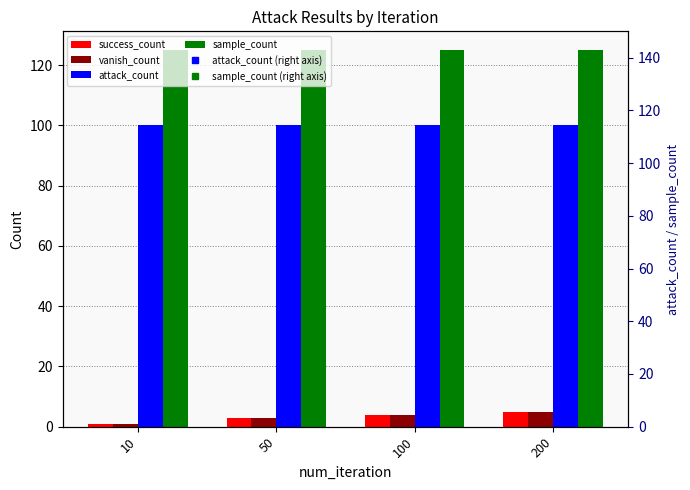

Is it true that attack_count (right axis) equals 100 at 100?

True